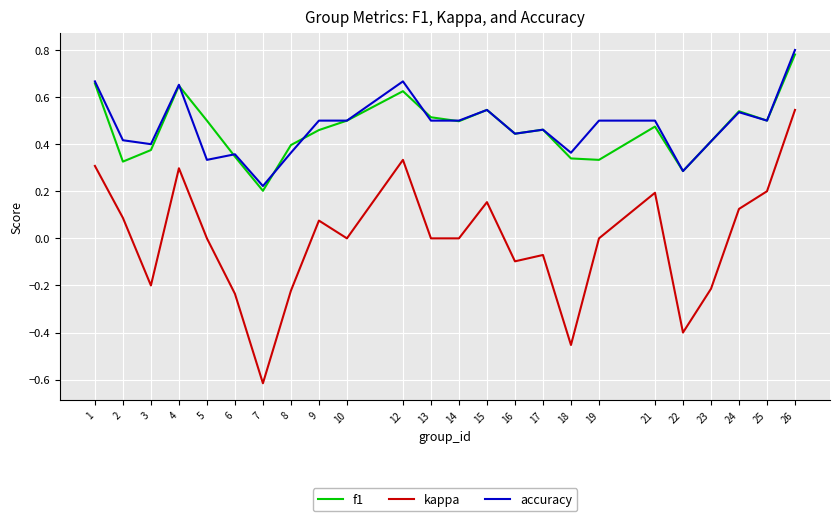

What is the total value across all series at 9?

1.0